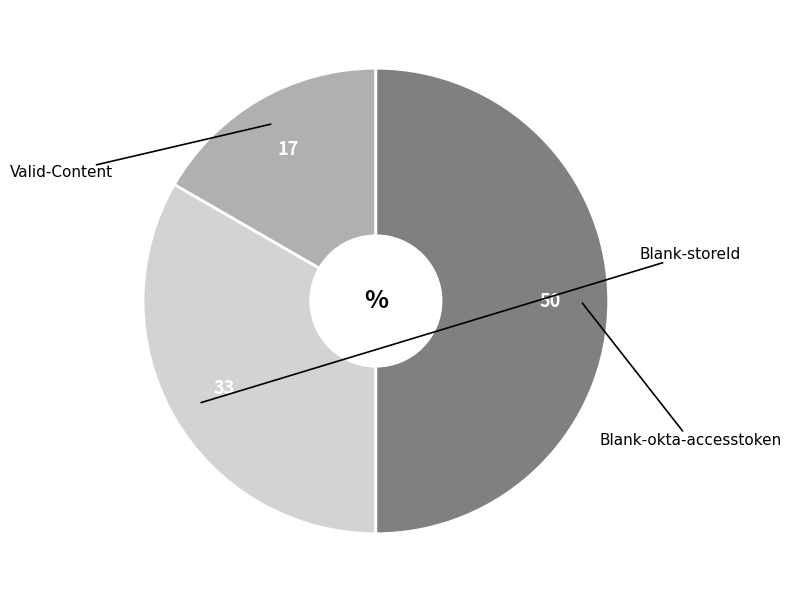

How many slices are in this pie chart?

3